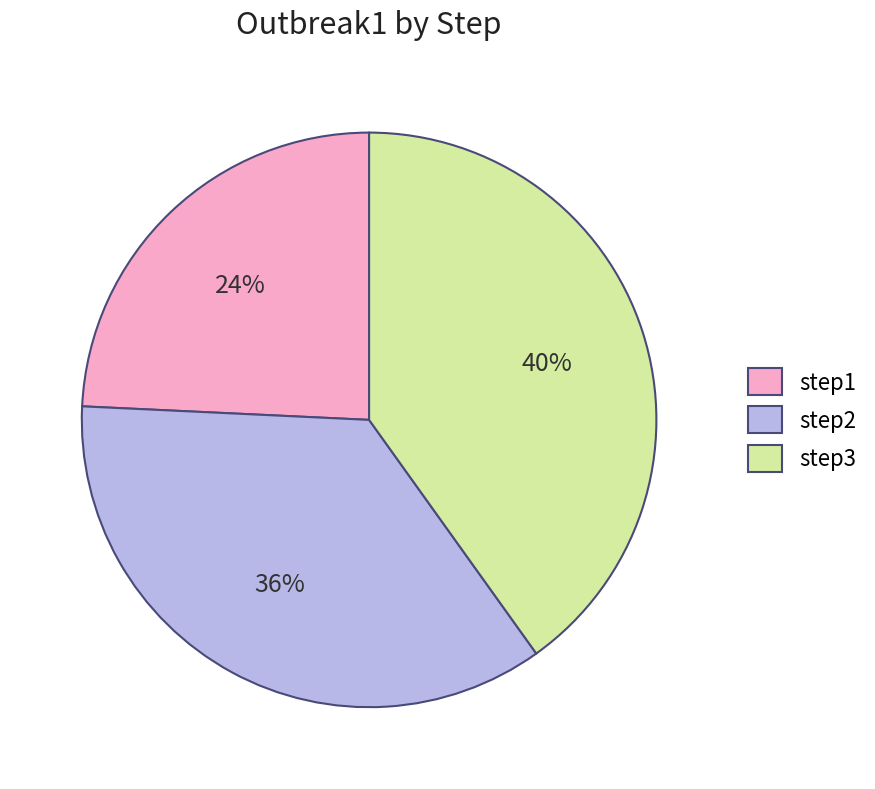

How many slices are in this pie chart?

3